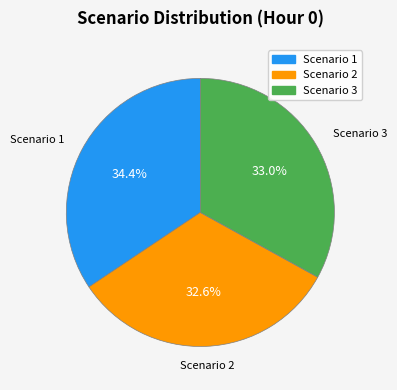

To the nearest percent, what portion does Scenario 3 represent?

33%